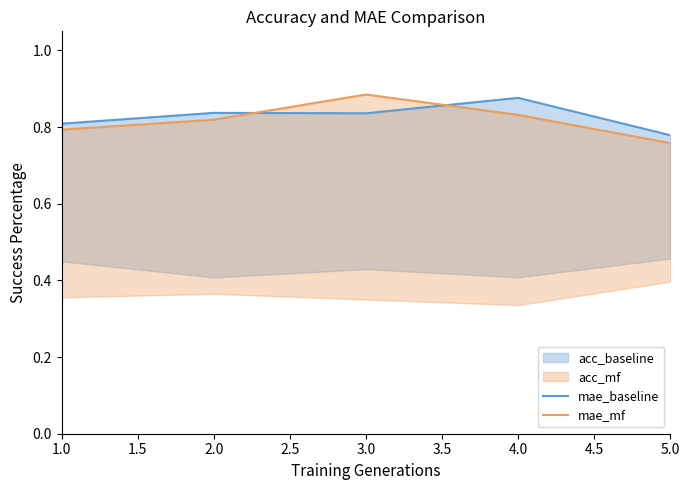

At how many categories does at least one series exceed 0?

5